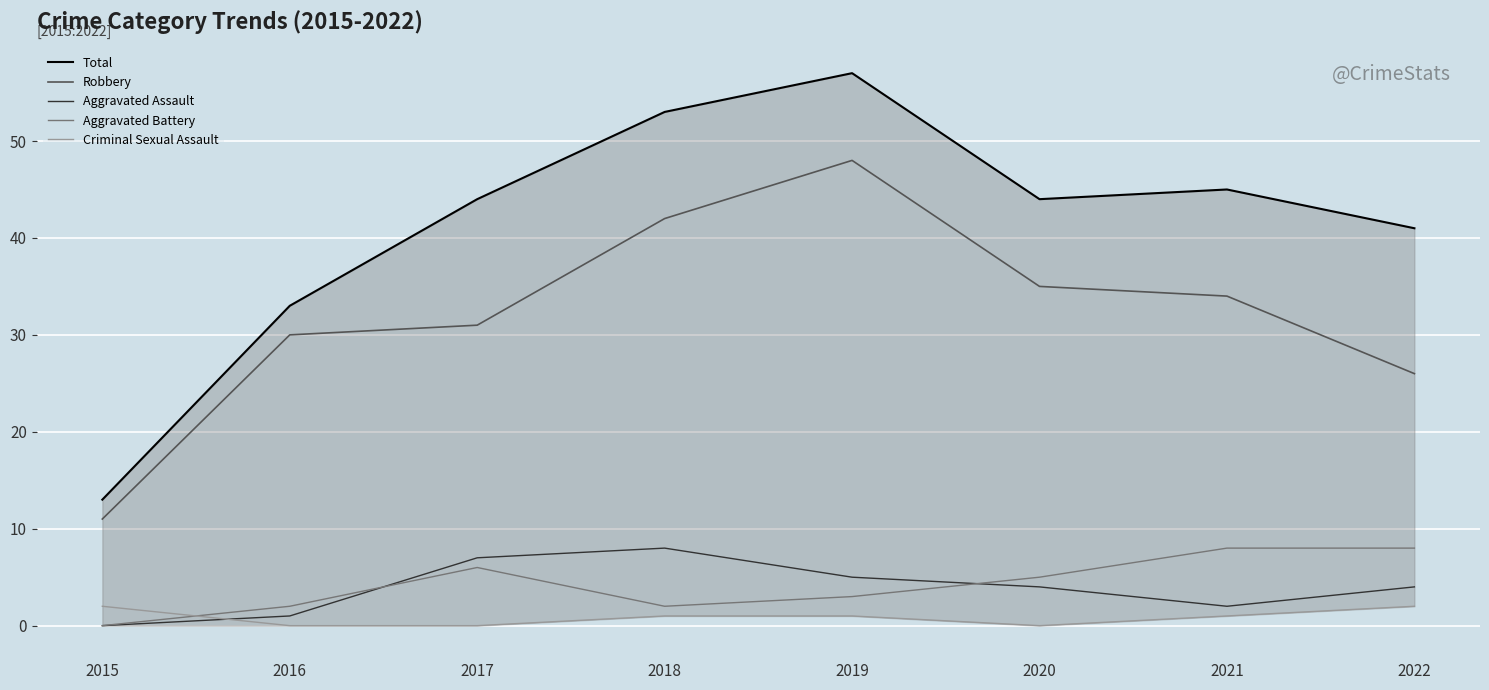

What value does the Aggravated Battery series have at 2018?

2